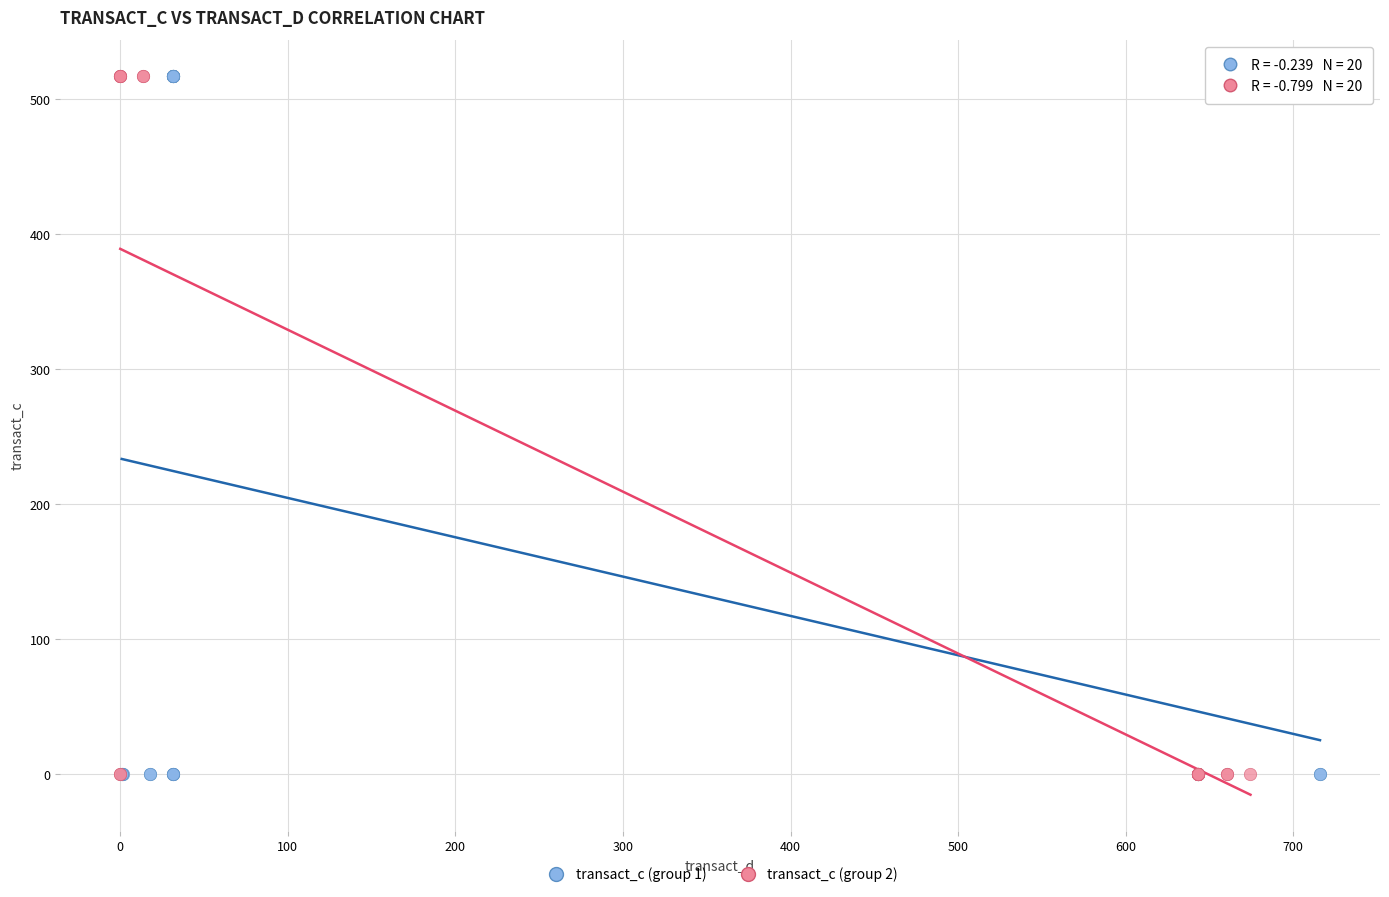

What are all the series names shown in the legend?

transact_c (group 1), transact_c (group 2)